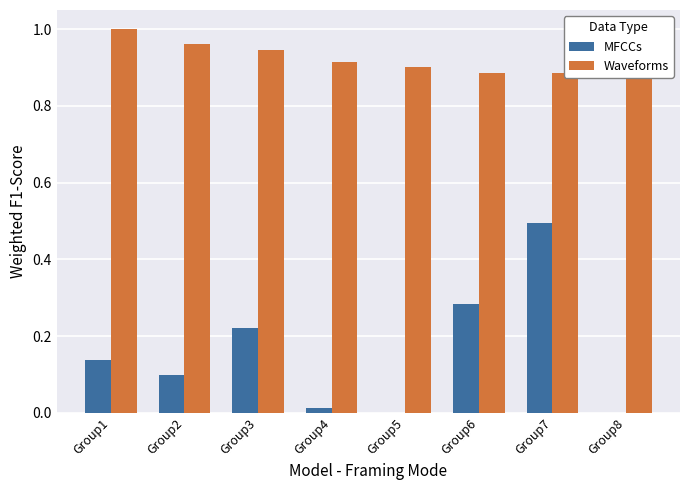

At which category is the sum across all series the highest?

Group7